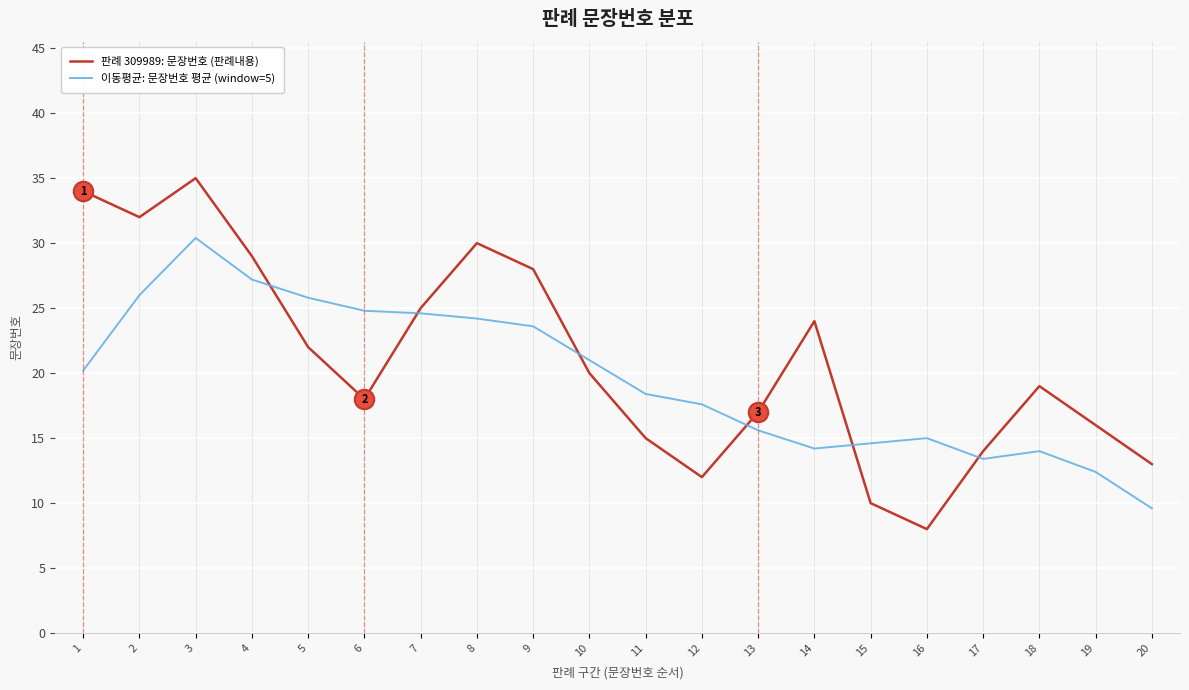

Between 3 and 5, which series saw the biggest shift?

판례 309989: 문장번호 (판례내용)